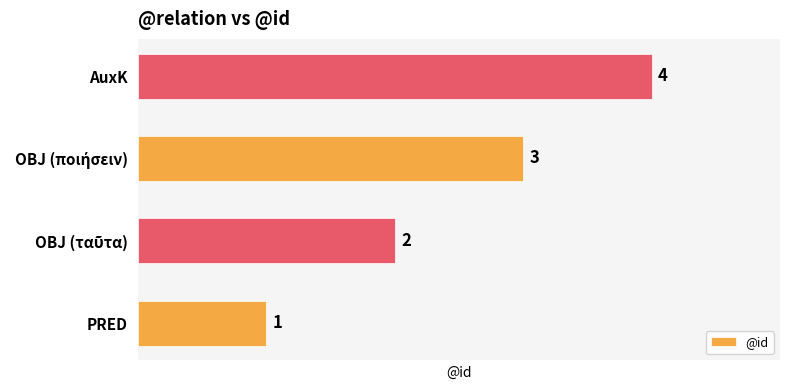

What is the sum of all values?

10